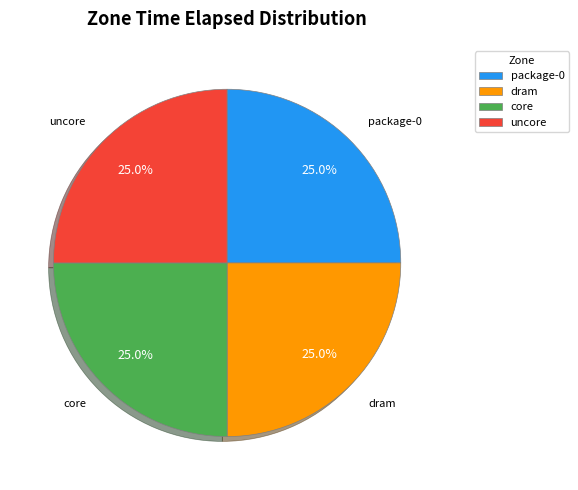

Approximately how many times larger is the value at uncore compared to package-0?

1.0